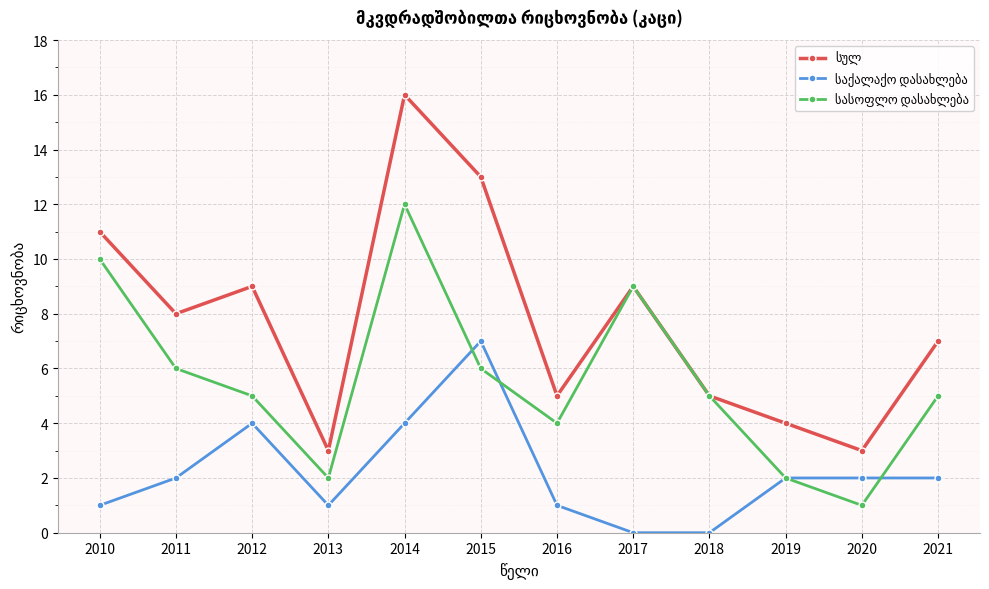

At which category is the sum across all series the highest?

2014